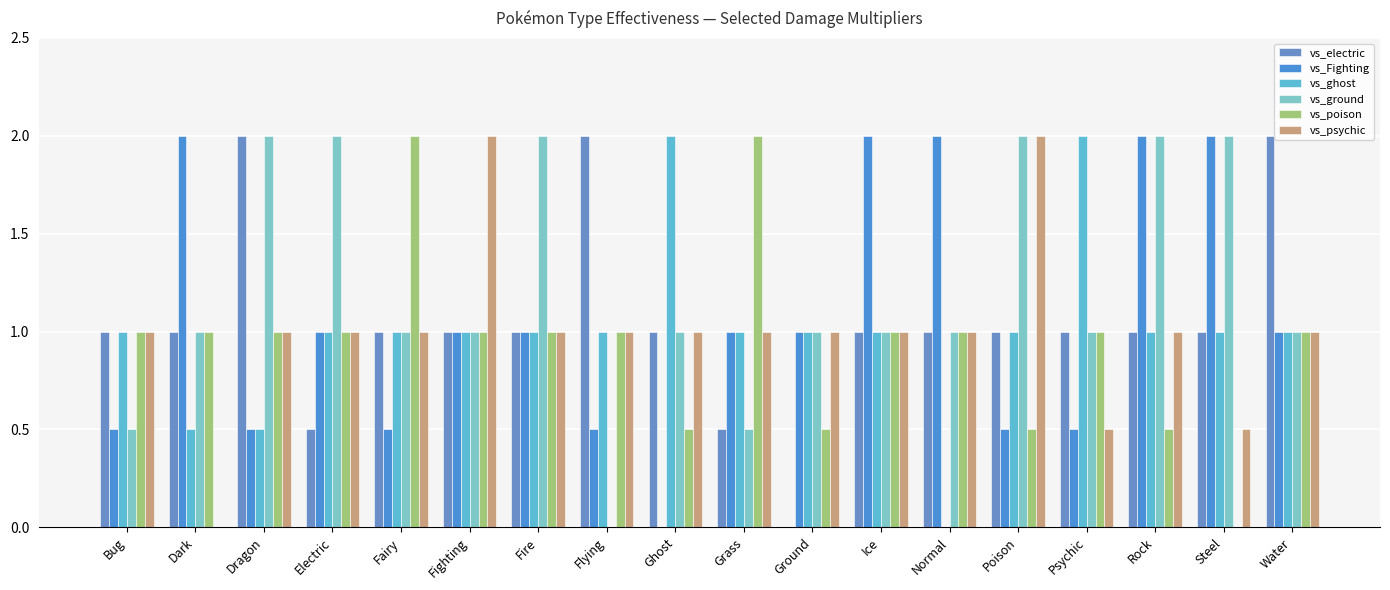

What position from the left is Dark?

2